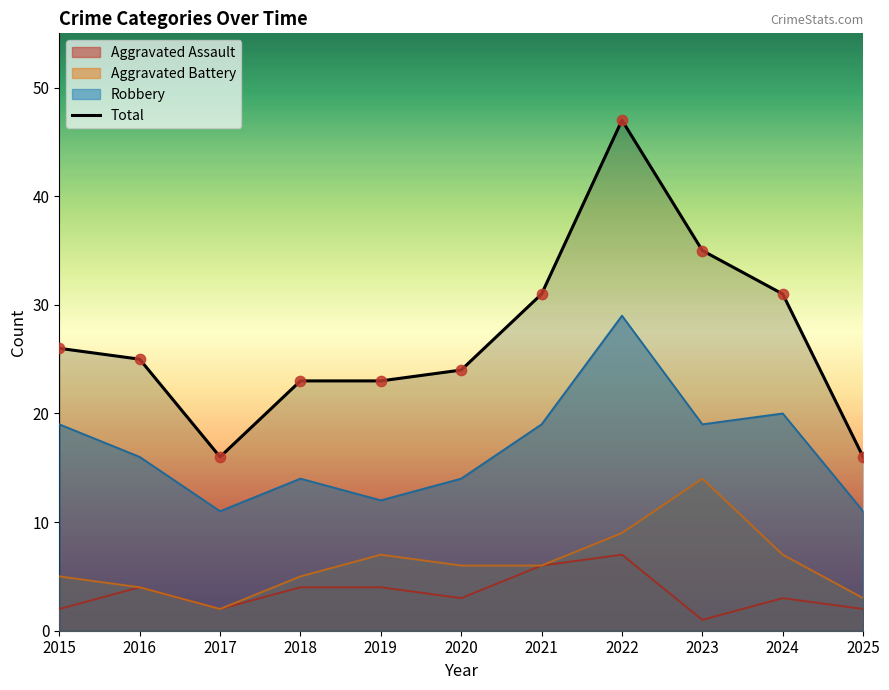

What is the change in value from 2015 to 2019?

-3